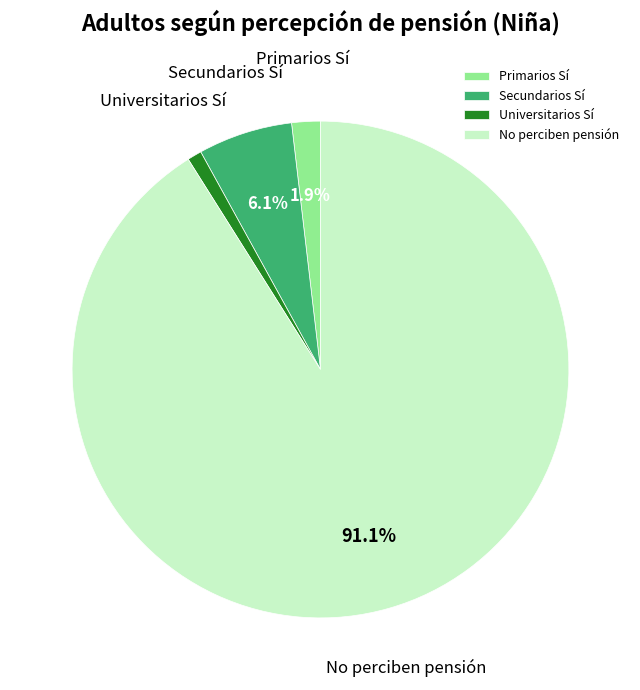

Do Universitarios Sí and Secundarios Sí together represent more than half of the pie?

No